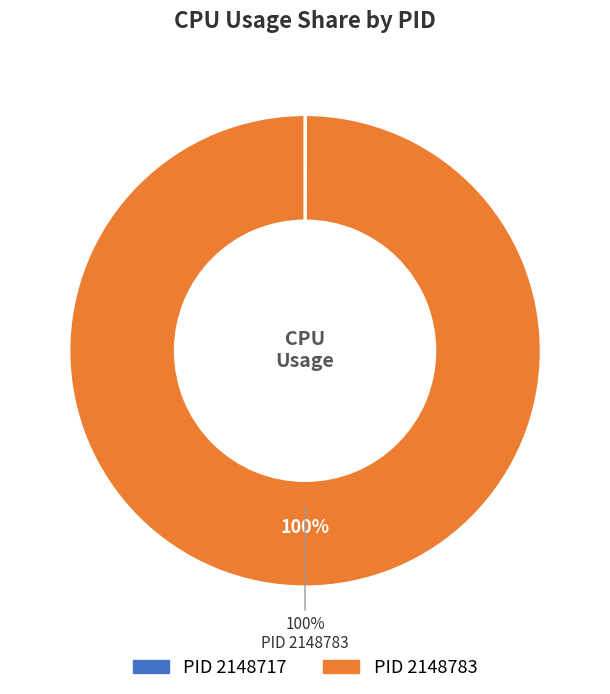

Does any single category account for the majority?

Yes